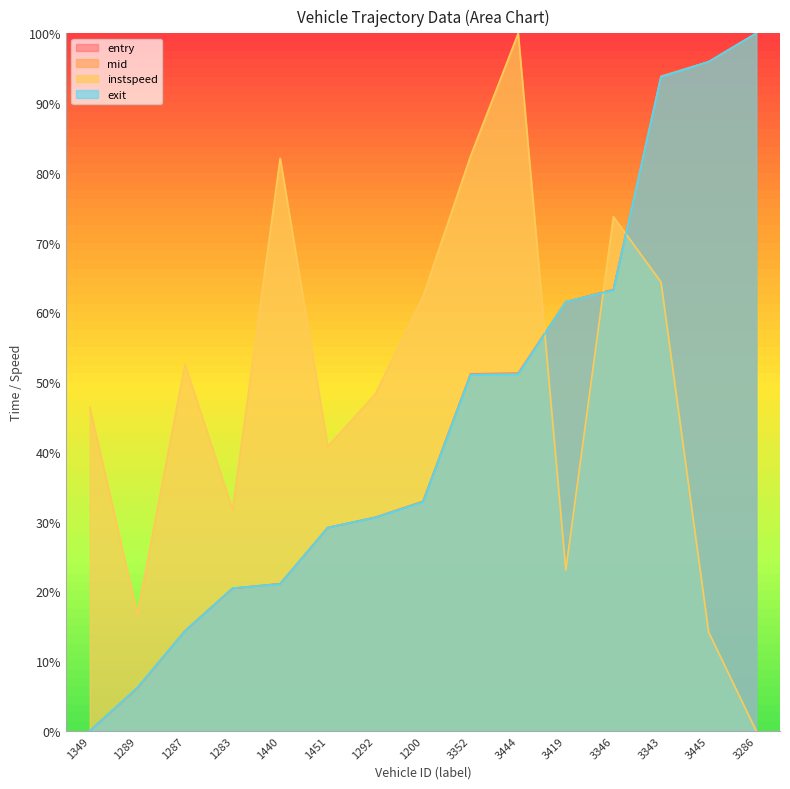

What is the difference between the maximum and minimum values in the instspeed series?

1.0